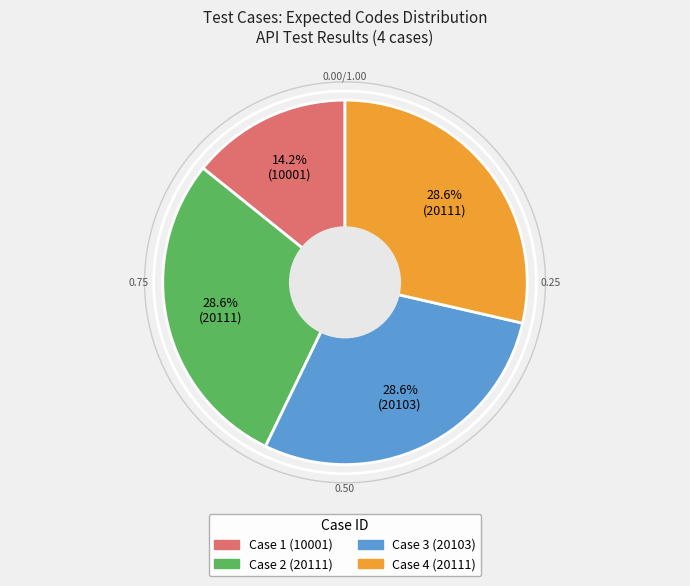

Is there a majority slice in this chart?

No